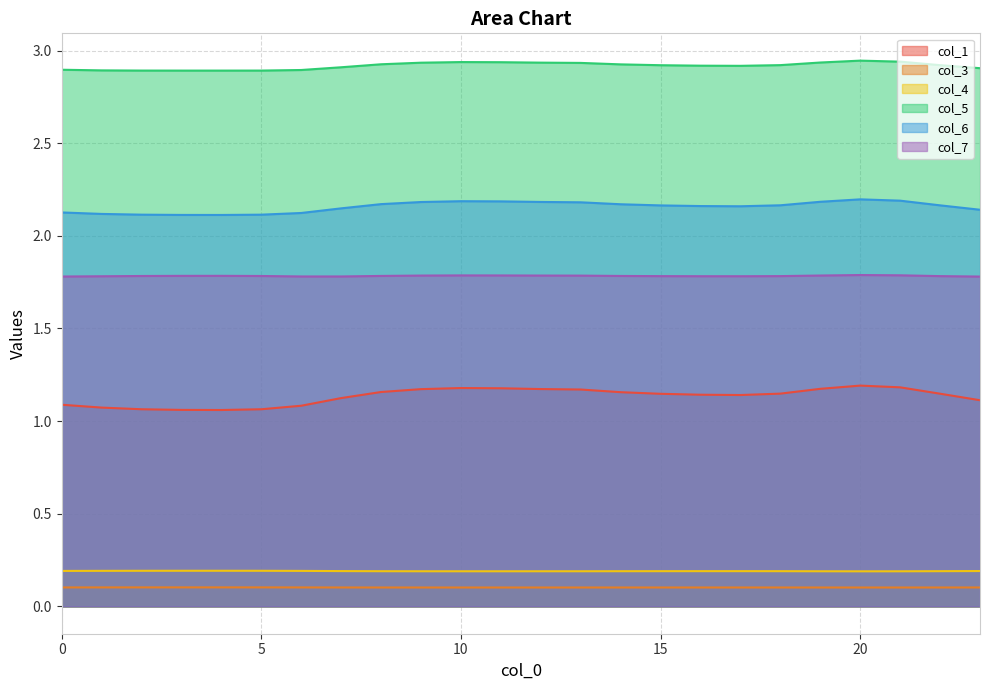

How many lines are shown in the chart?

6